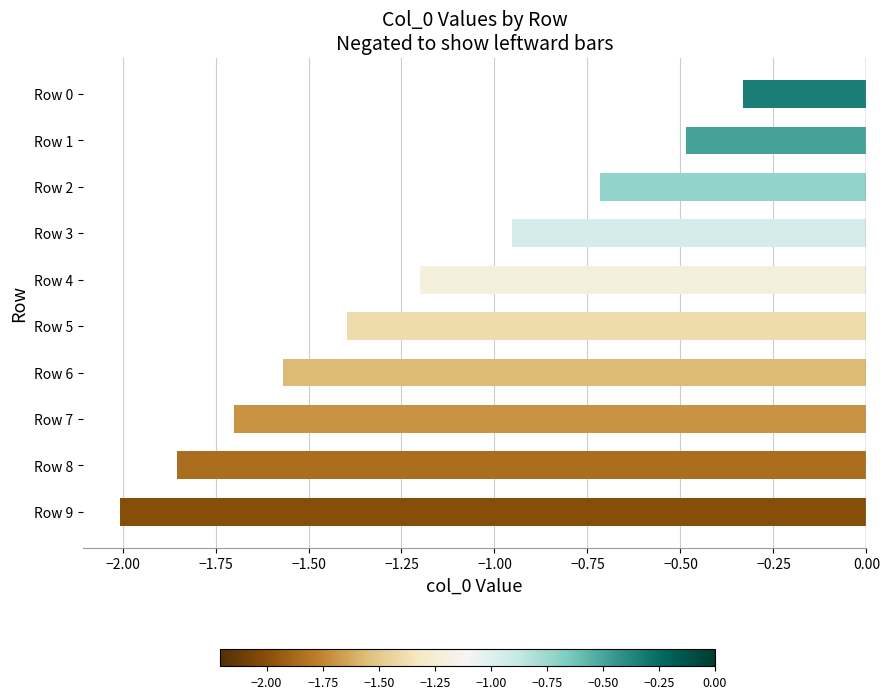

Rank the categories by value from highest to lowest.

Row 0, Row 1, Row 2, Row 3, Row 4, Row 5, Row 6, Row 7, Row 8, Row 9